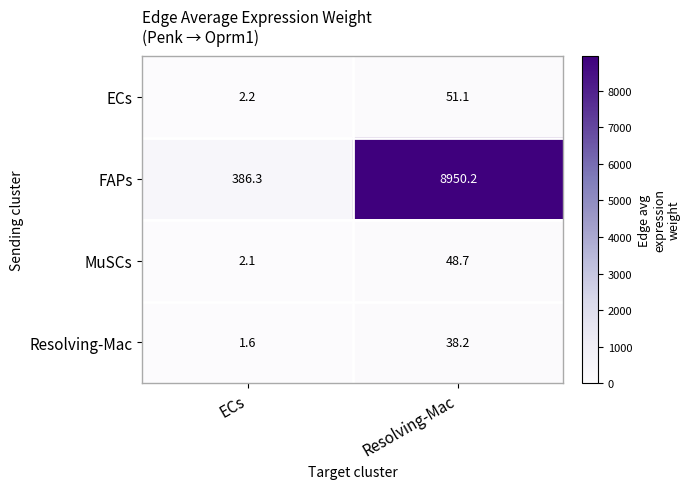

Which series has the widest spread of values?

FAPs